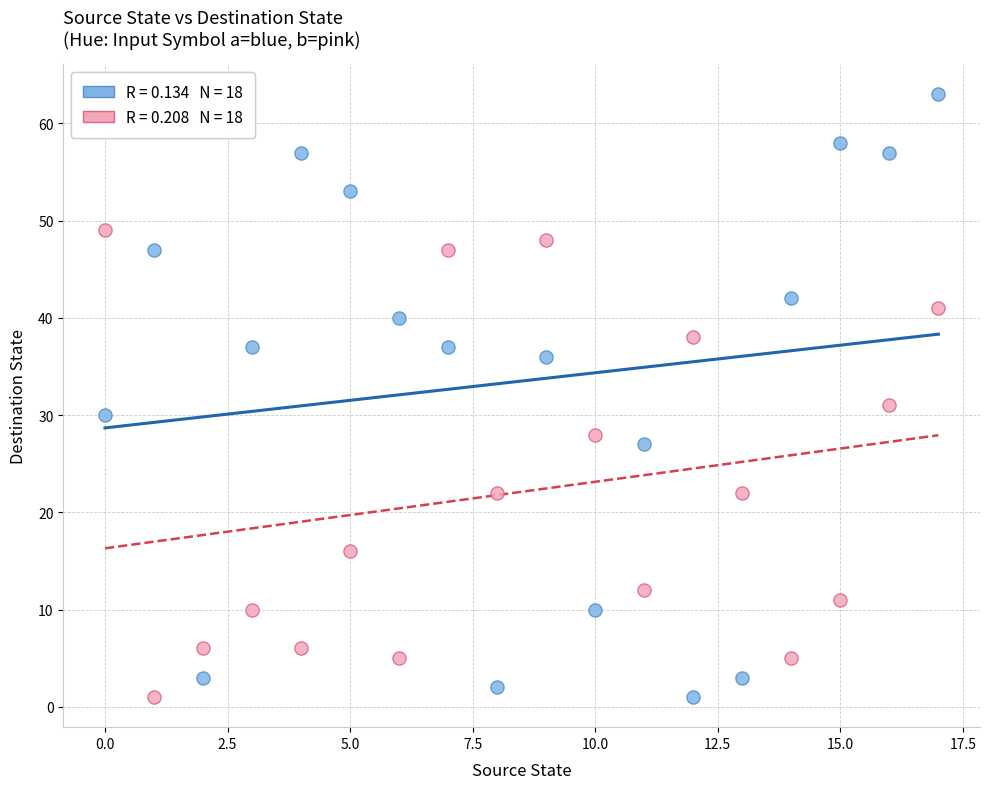

Across all series, what Y value is closest to 32?

31